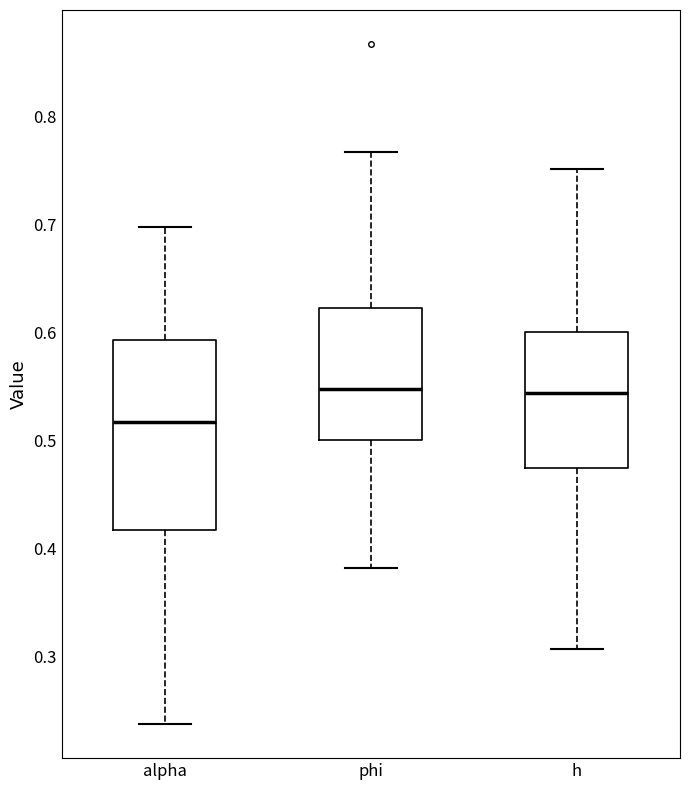

Reading left to right, transcribe this box plot: for each box, give where its median line is, the range the box spans, and where its two whiskers end, as read against the y-axis. The values are not printed on the chart, so give them approximately, as read against the axis.

alpha: median 0.52, box 0.42 to 0.59, whiskers 0.24 to 0.70
phi: median 0.55, box 0.50 to 0.62, whiskers 0.38 to 0.77
h: median 0.54, box 0.47 to 0.60, whiskers 0.31 to 0.75